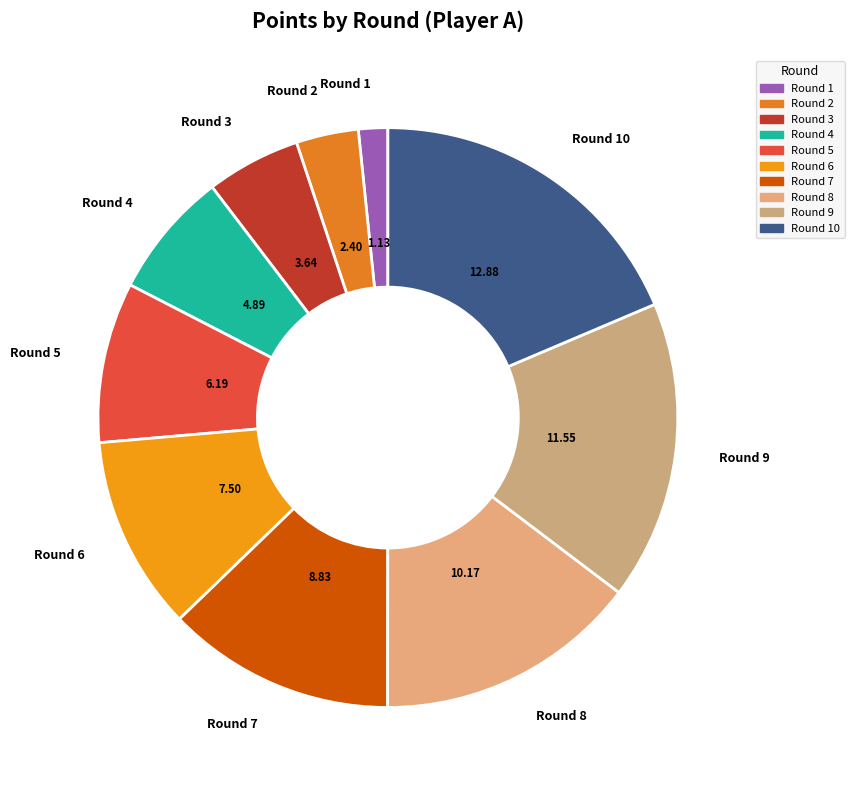

Which category has the biggest portion of the pie?

Round 10